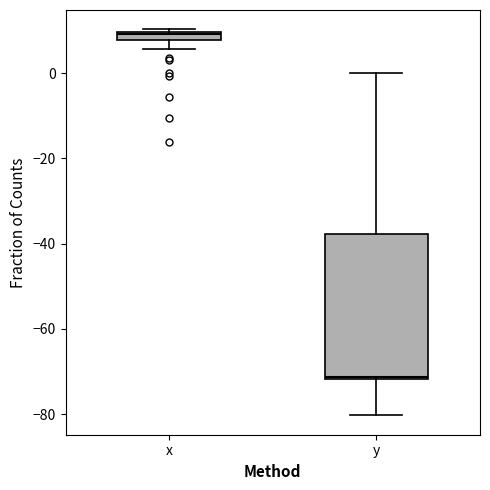

Where is the lower edge of the box for x on the y-axis? The values are not printed on the chart, so give them approximately, as read against the axis.

8